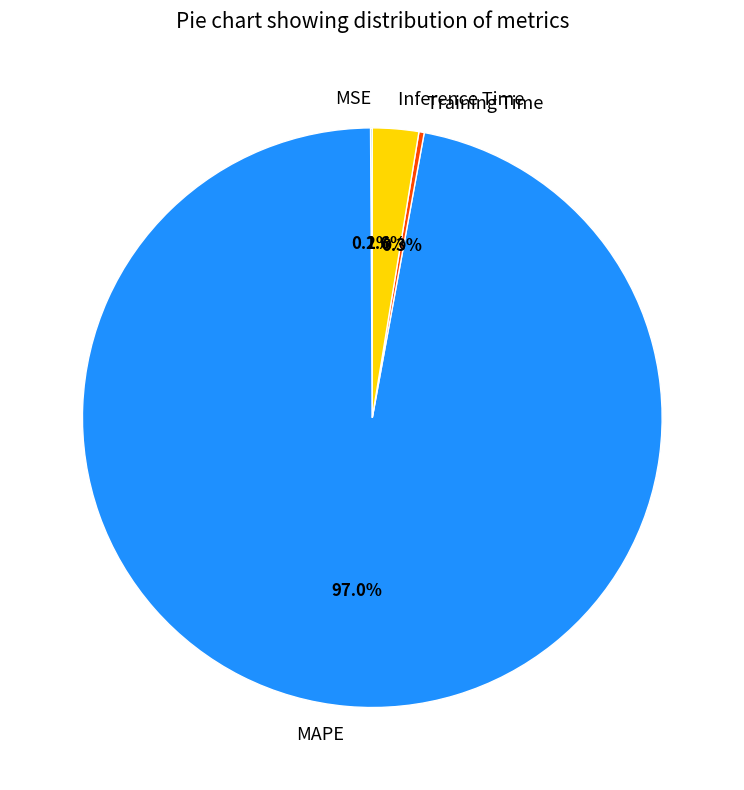

Which category has the biggest portion of the pie?

MAPE